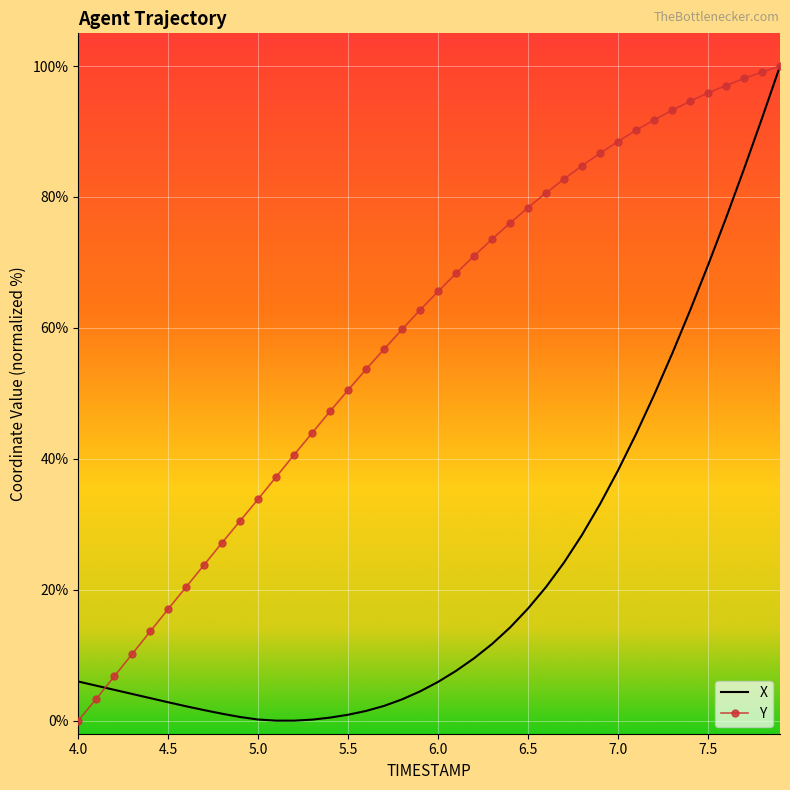

What is the greatest value displayed?

100.0